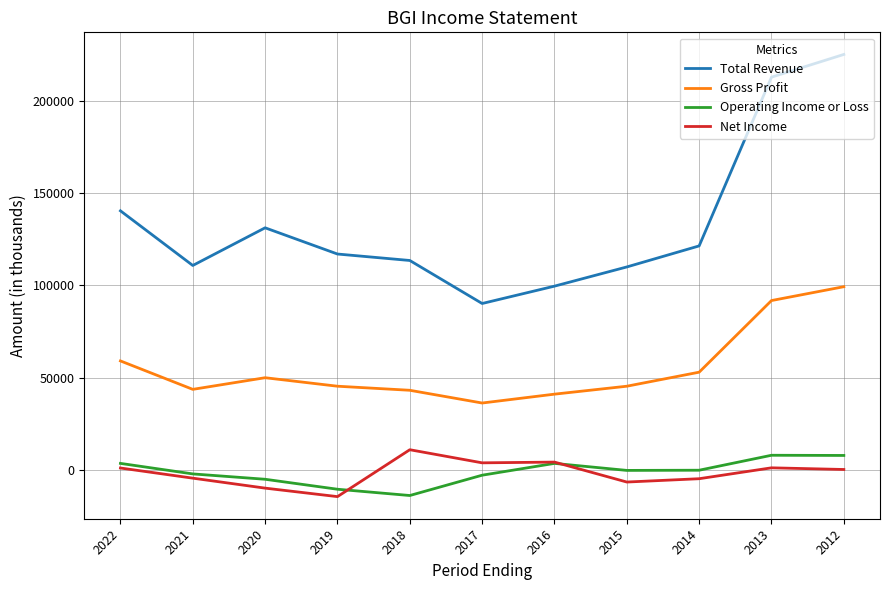

What is the difference between the second highest and minimum values in the Net Income series?

18700